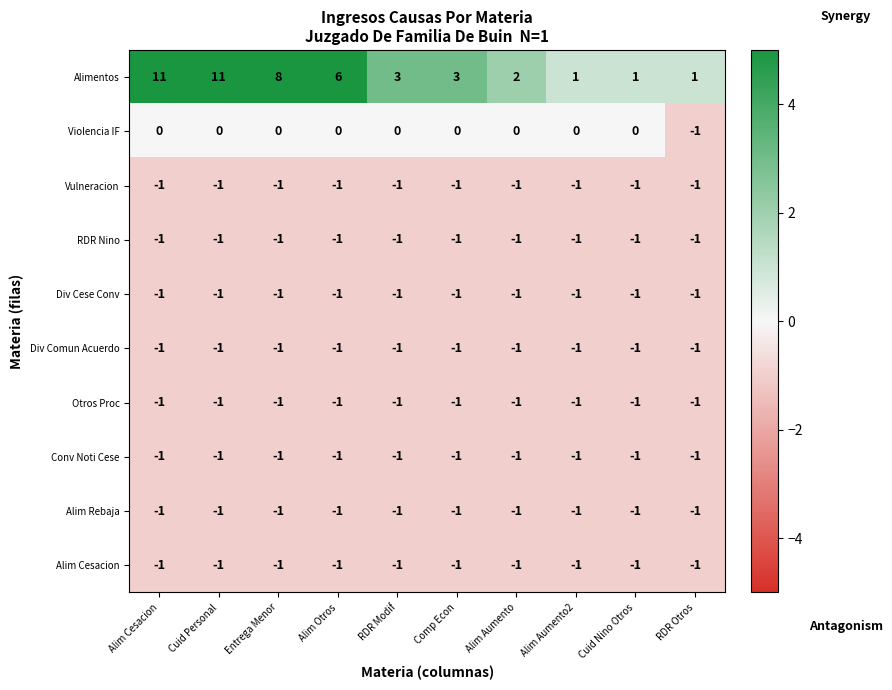

Between Alim Otros and RDR Modif, which series saw the biggest shift?

Alimentos